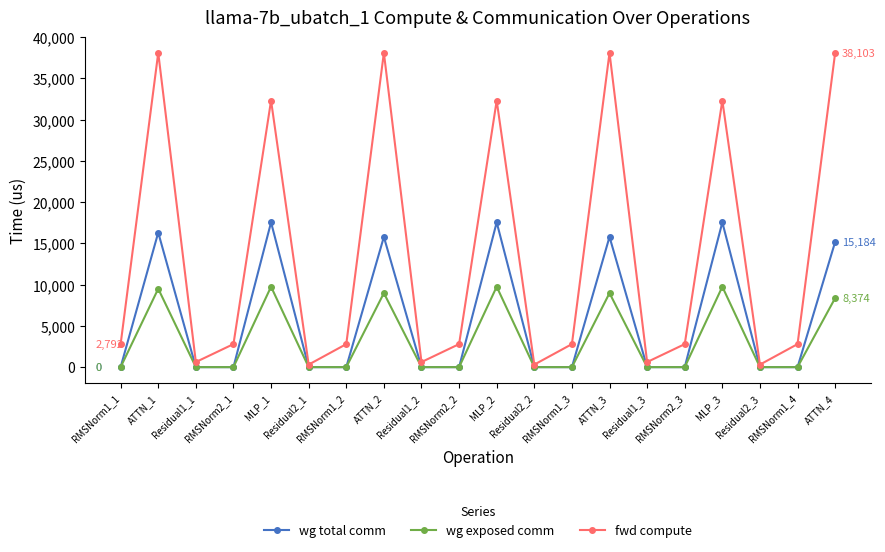

List the series in order of their overall mean, lowest first.

wg exposed comm, wg total comm, fwd compute